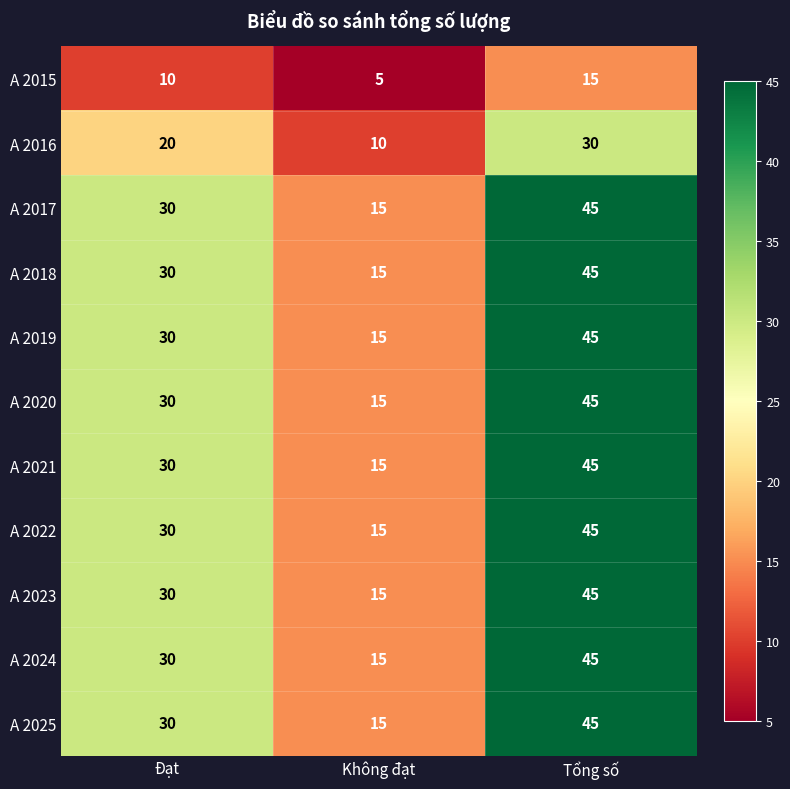

What is the difference between the highest and lowest values at Tổng số?

30